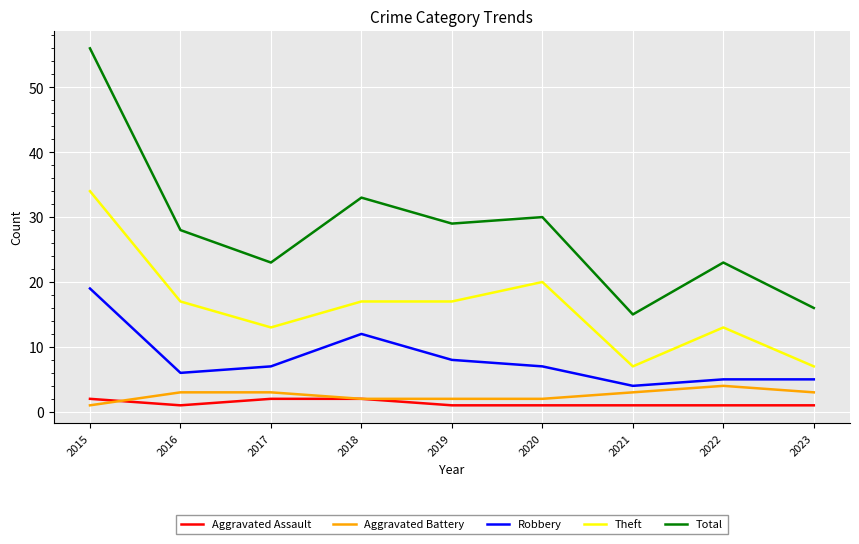

What is the approximate value of Aggravated Battery at 2017?

3